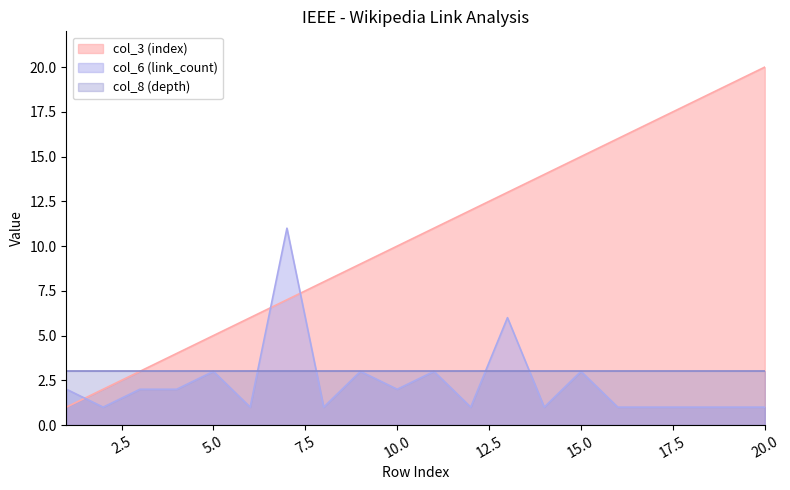

What is the value of the col_6 (link_count) point at the 3rd from the left?

2